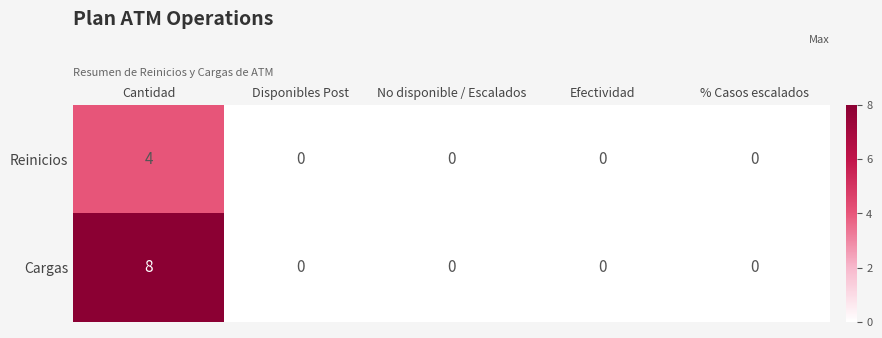

How many categories are shown in the chart?

5